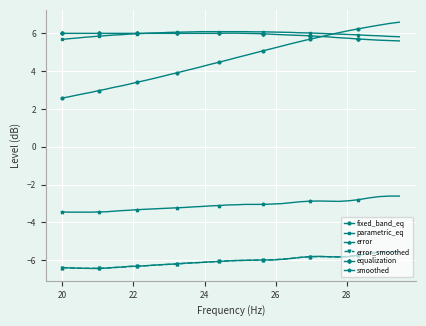

What is the value of the error point at the 38th from the left?

-5.6